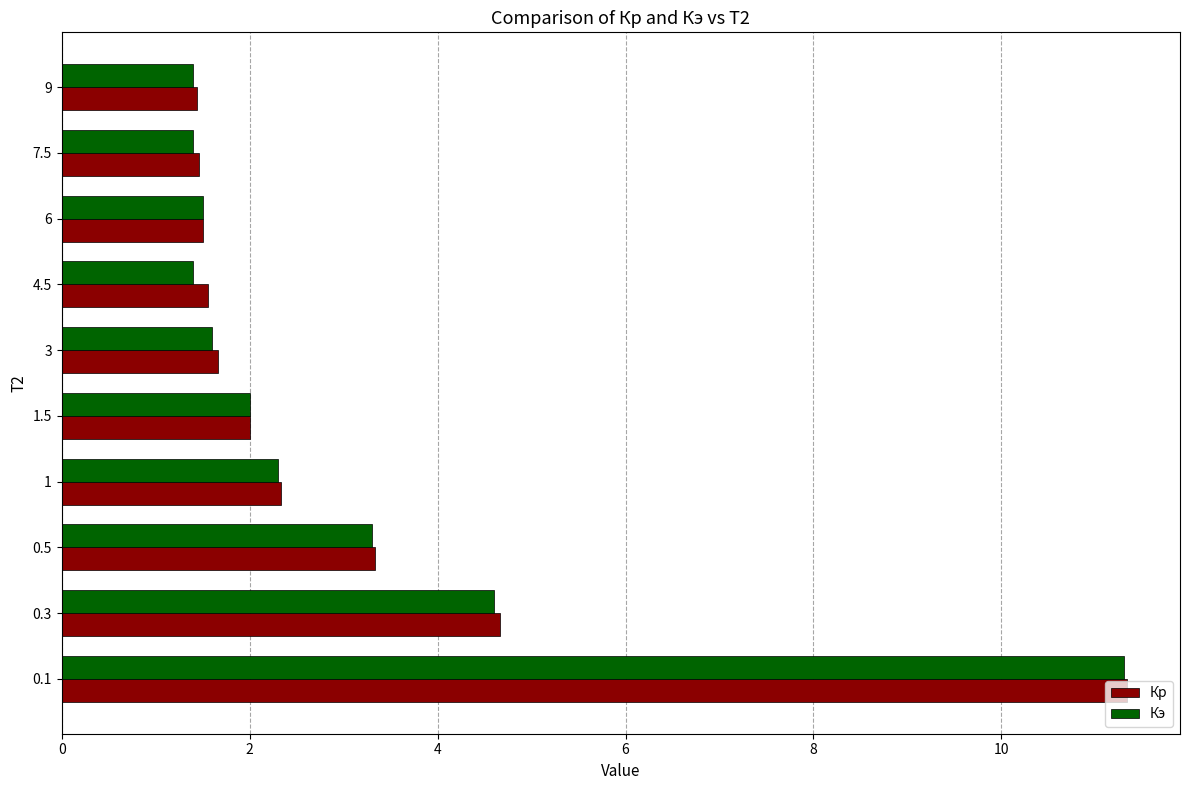

True or false: Кр has a value of 4.7 at 0.3.

True